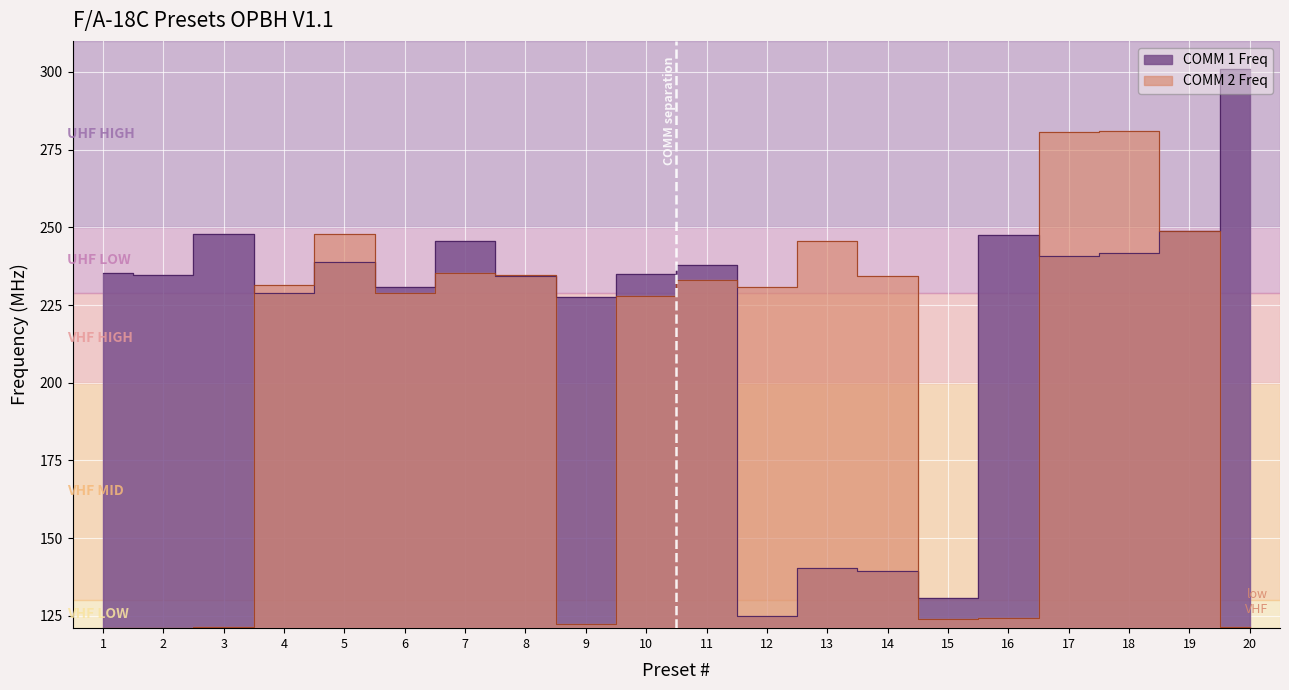

Where do COMM 2 Freq and COMM 1 Freq first cross each other?

3 and 4